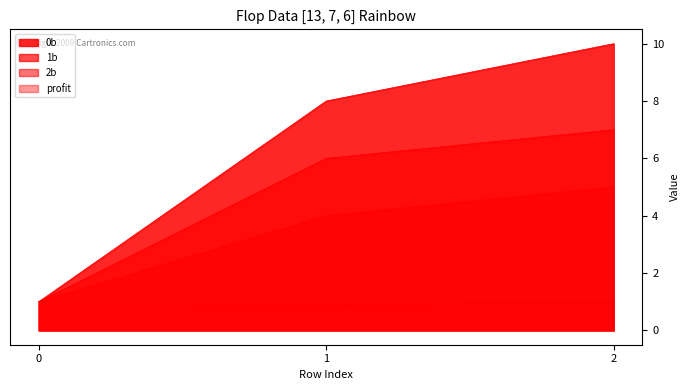

Which series has the largest total across all categories?

0b